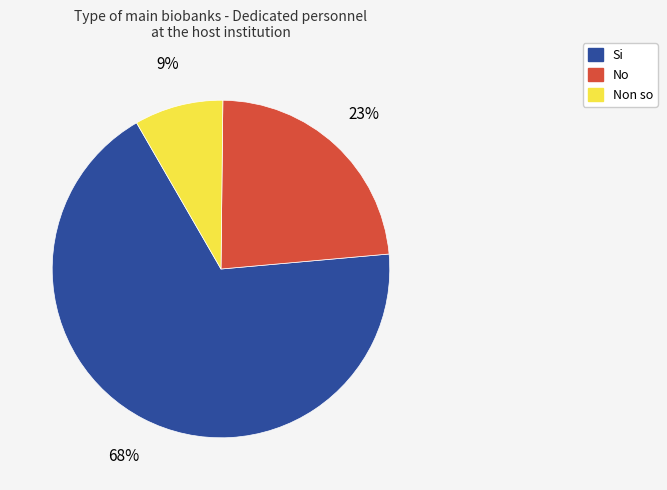

Count the number of slices in the pie.

3